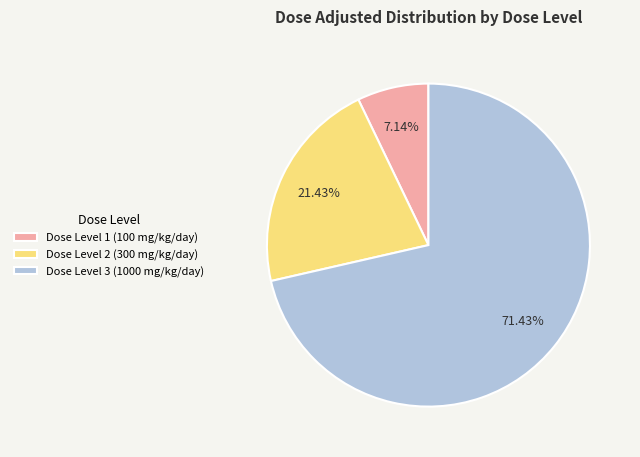

To the nearest percent, what portion does Dose Level 2 (300 mg/kg/day) represent?

21%